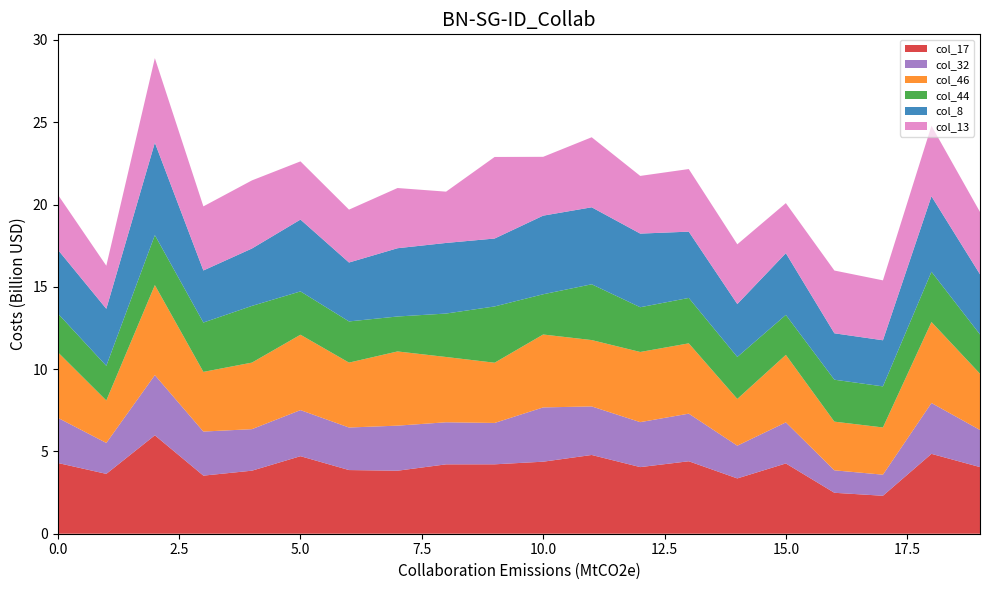

Reading right to left, transcribe all the data shown in this chart.

col_17: 19=4.0	18=4.9	17=2.3	16=2.5	15=4.3	14=3.4	13=4.4	12=4.0	11=4.8	10=4.4	9=4.2	8=4.2	7=3.8	6=3.9	5=4.7	4=3.8	3=3.5	2=6.0	1=3.6	0=4.3
col_32: 19=2.3	18=3.1	17=1.3	16=1.4	15=2.5	14=2.0	13=2.9	12=2.7	11=2.9	10=3.3	9=2.5	8=2.6	7=2.7	6=2.6	5=2.8	4=2.5	3=2.7	2=3.7	1=1.9	0=2.7
col_46: 19=3.4	18=4.9	17=2.9	16=3.0	15=4.1	14=2.8	13=4.3	12=4.3	11=4.0	10=4.4	9=3.7	8=4.0	7=4.5	6=3.9	5=4.6	4=4.0	3=3.6	2=5.5	1=2.6	0=4.0
col_44: 19=2.4	18=3.1	17=2.5	16=2.5	15=2.4	14=2.6	13=2.8	12=2.7	11=3.4	10=2.4	9=3.4	8=2.6	7=2.1	6=2.5	5=2.6	4=3.4	3=3.0	2=3.0	1=2.1	0=2.4
col_8: 19=3.7	18=4.6	17=2.8	16=2.8	15=3.8	14=3.2	13=4.0	12=4.5	11=4.7	10=4.8	9=4.1	8=4.3	7=4.1	6=3.6	5=4.4	4=3.5	3=3.2	2=5.6	1=3.5	0=3.9
col_13: 19=3.8	18=4.3	17=3.6	16=3.8	15=3.0	14=3.6	13=3.8	12=3.5	11=4.3	10=3.6	9=5.0	8=3.1	7=3.7	6=3.2	5=3.5	4=4.1	3=3.9	2=5.1	1=2.6	0=3.3